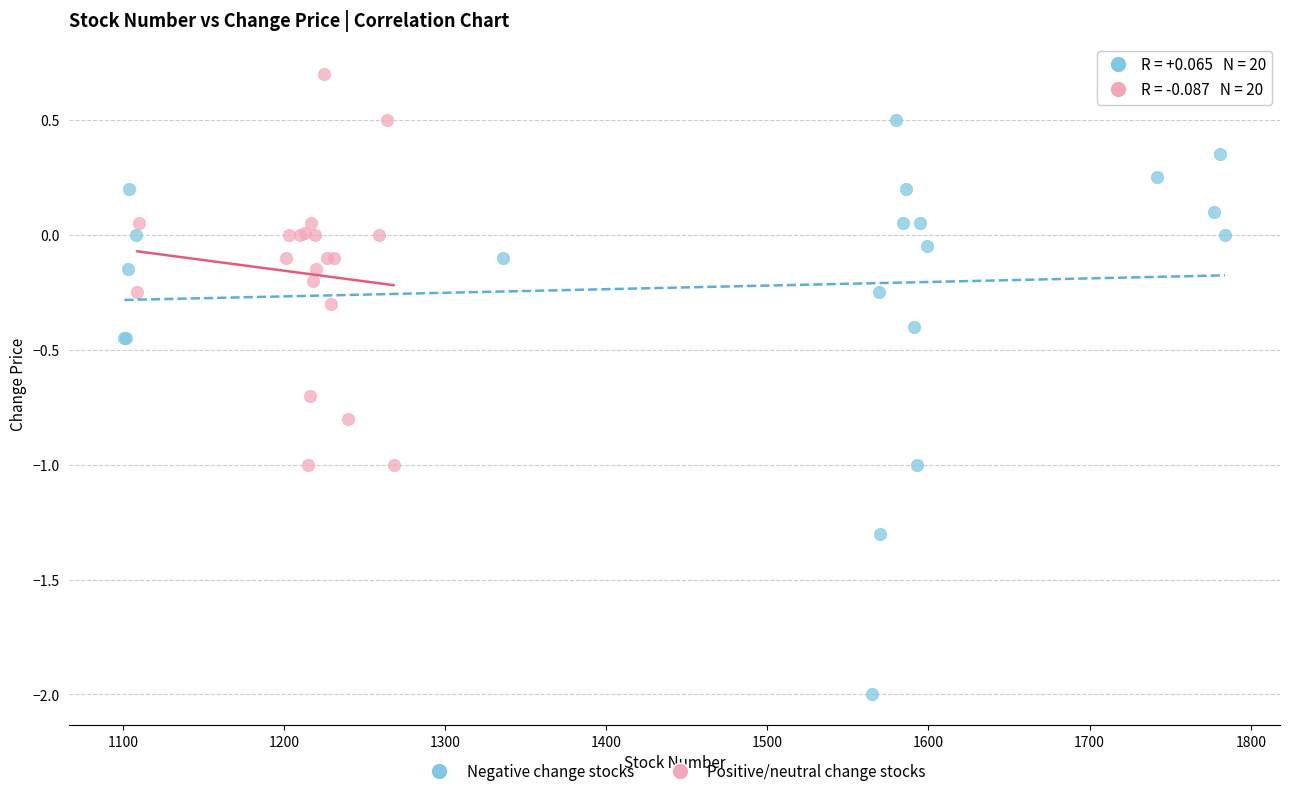

Which series contains the lowest Y value?

Negative change stocks